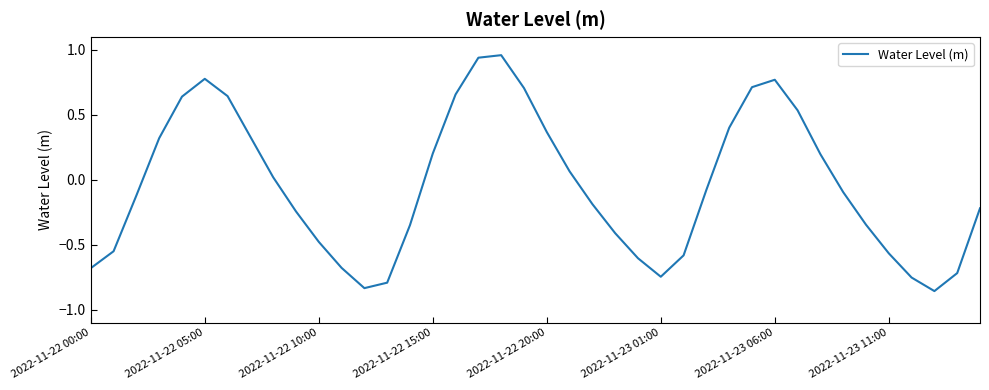

What is the difference between the maximum and minimum values?

1.8